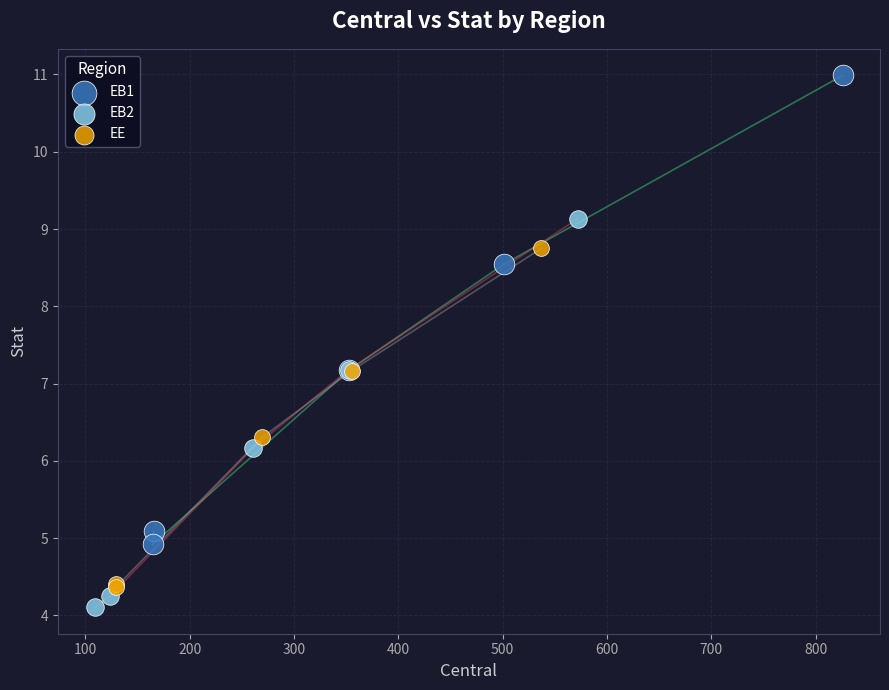

Which series has the widest spread of Y values?

EB1